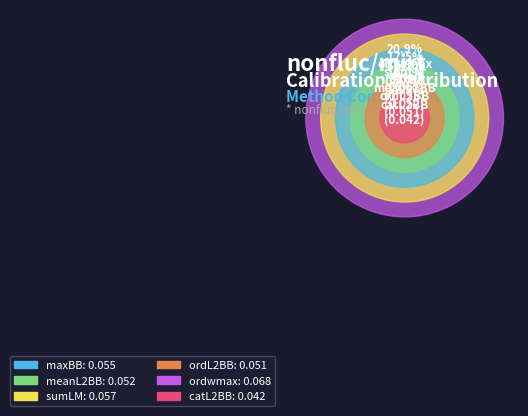

The ordwmax slice represents 21% of the pie. True or false?

True